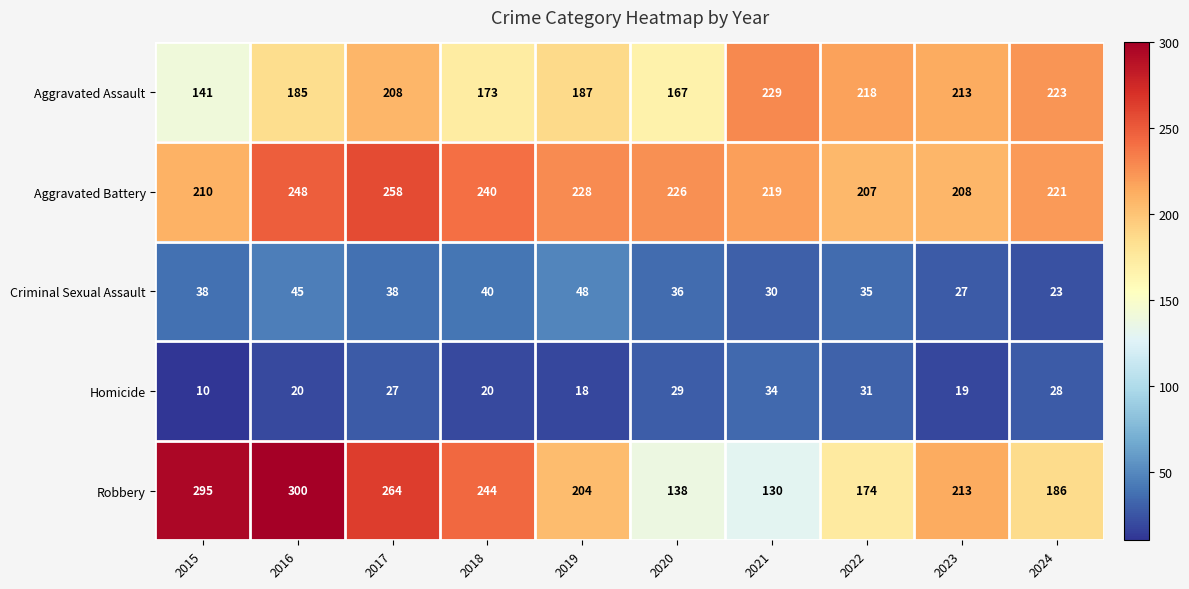

Which series has the largest range (max minus min)?

Robbery